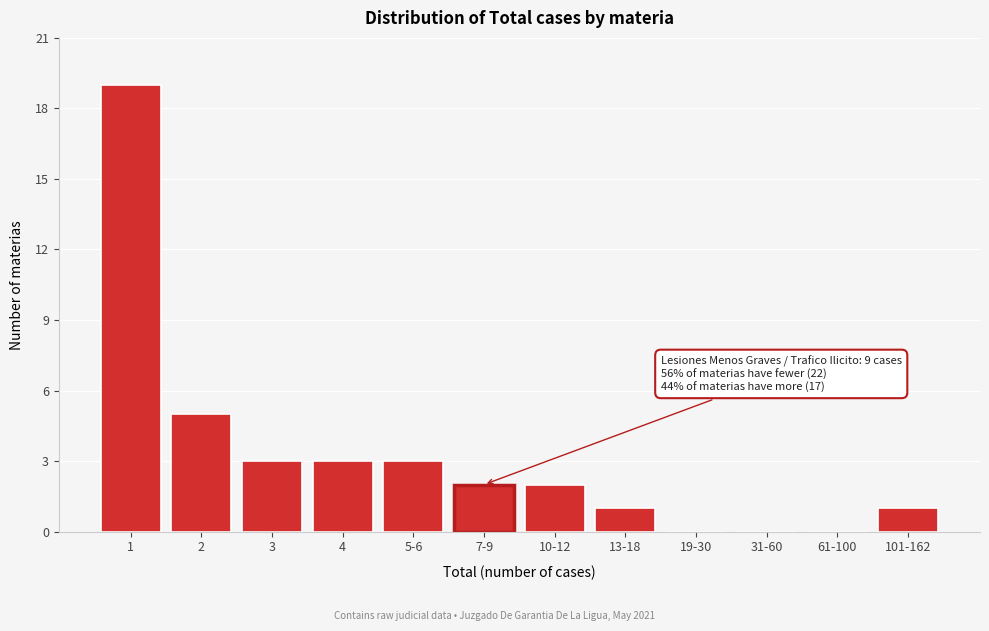

Reading right to left, transcribe all the data shown in this chart.

101-162=1	61-100=0	31-60=0	19-30=0	13-18=1	10-12=2	7-9=2	5-6=3	4=3	3=3	2=5	1=19